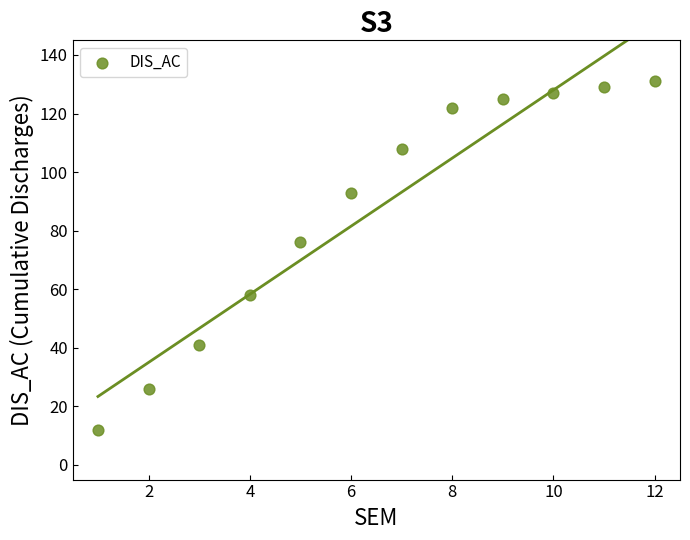

What is the average Y value?

87